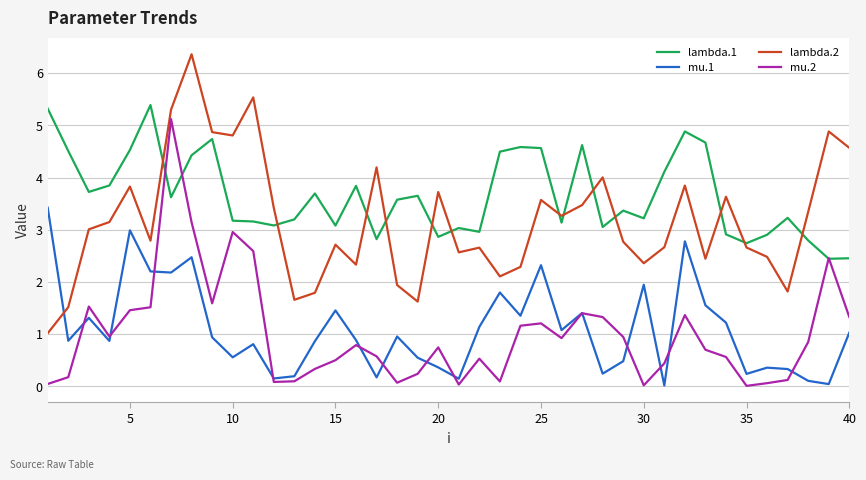

True or false: lambda.1 and mu.1 cross at least once.

False